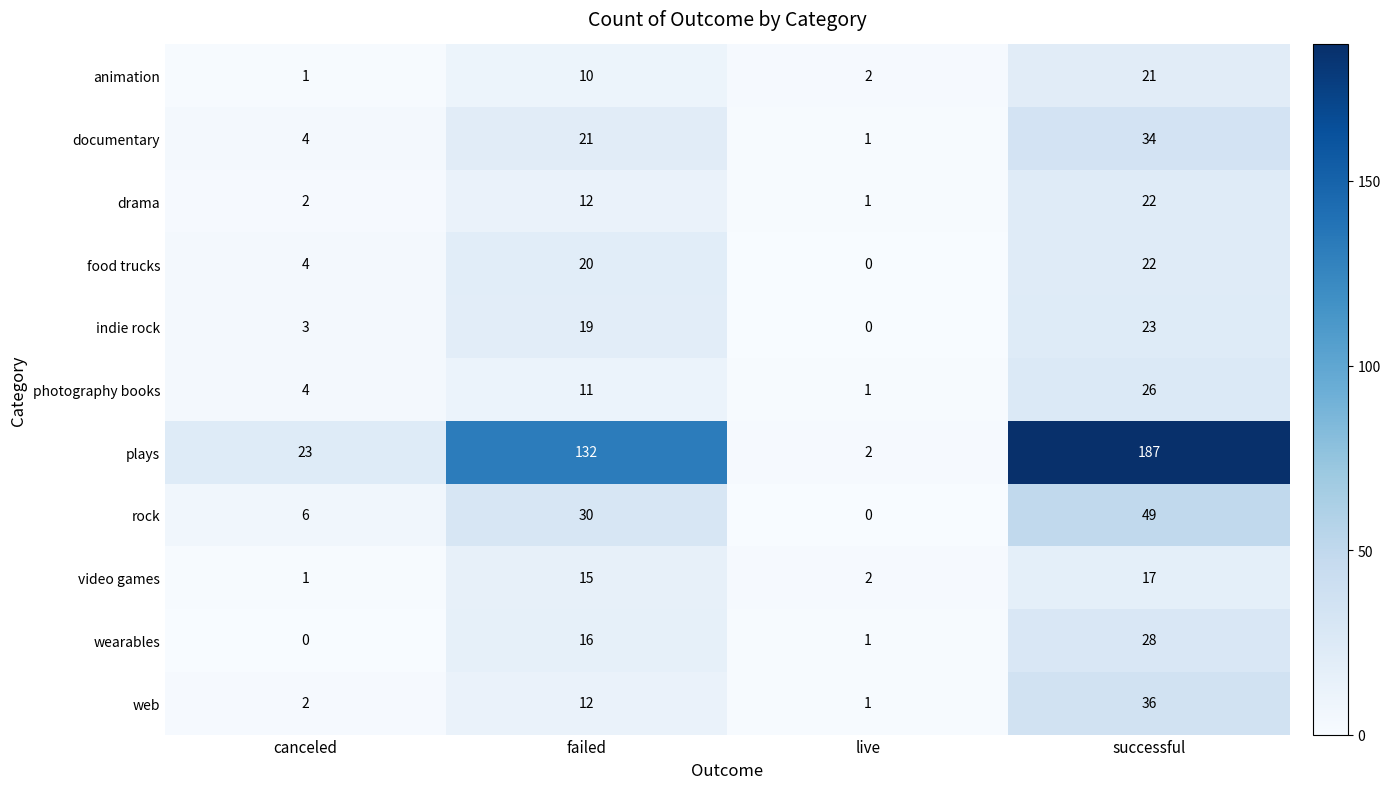

What is the average value of the documentary series?

15